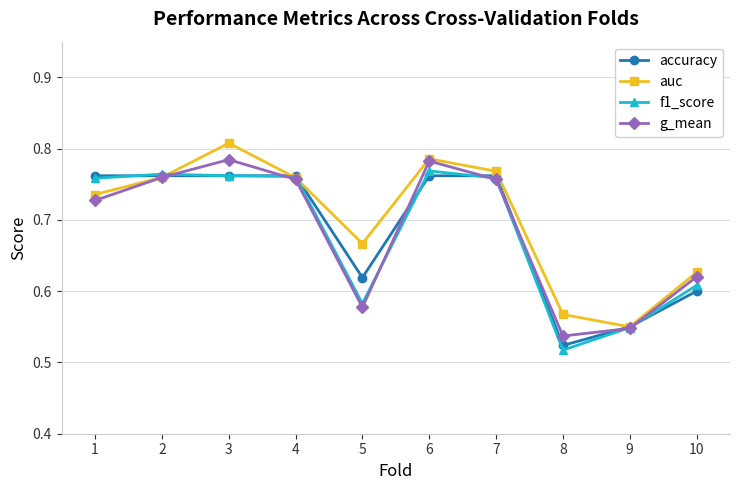

True or false: auc has a value of 0.1 at 9.

False